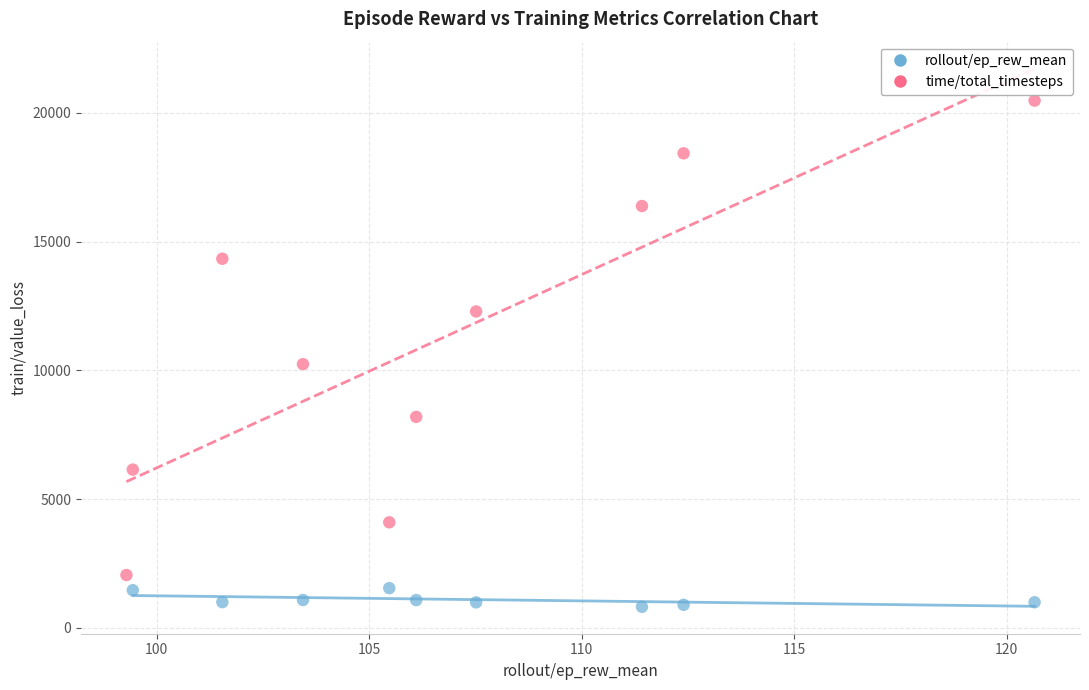

Which series has the widest spread of Y values?

time/total_timesteps